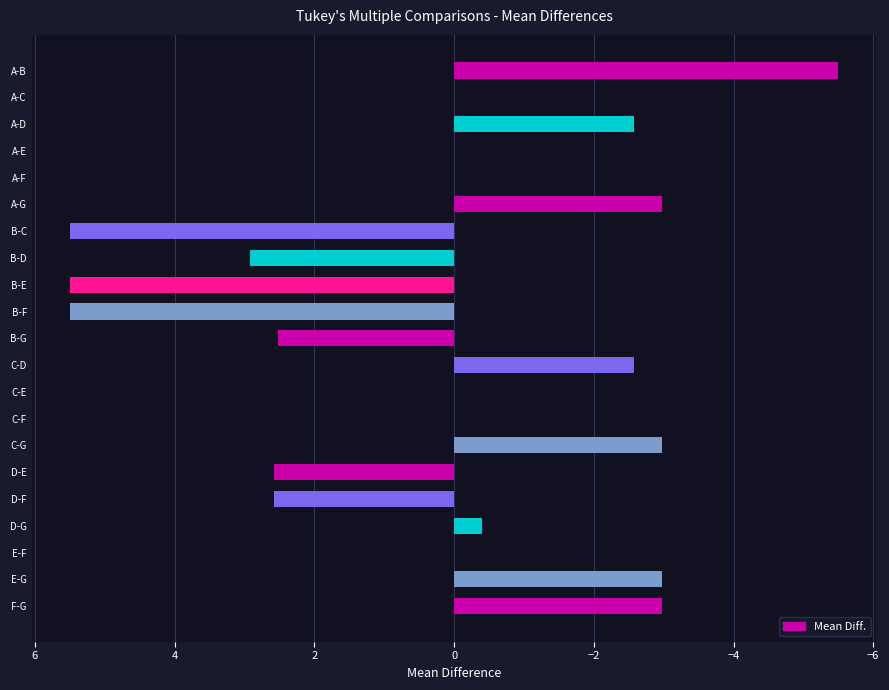

What is the change in value from A-F to B-C?

+5.5